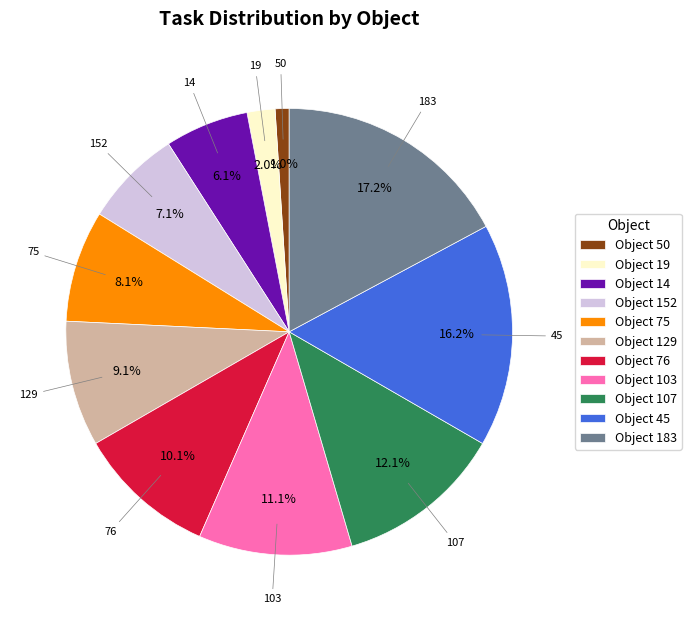

Is there any slice that represents more than half of the pie?

No